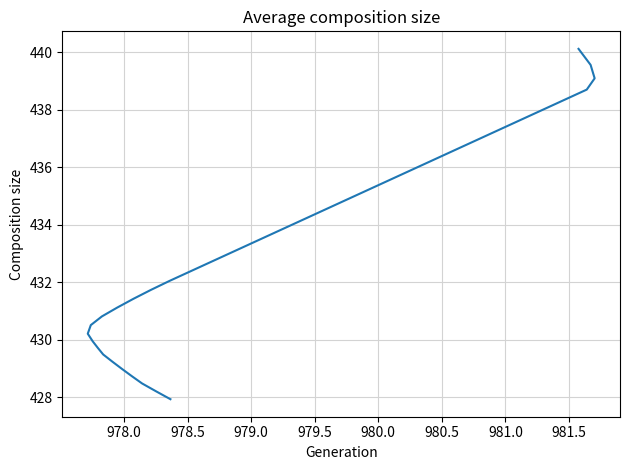

Count the number of categories in the chart.

40